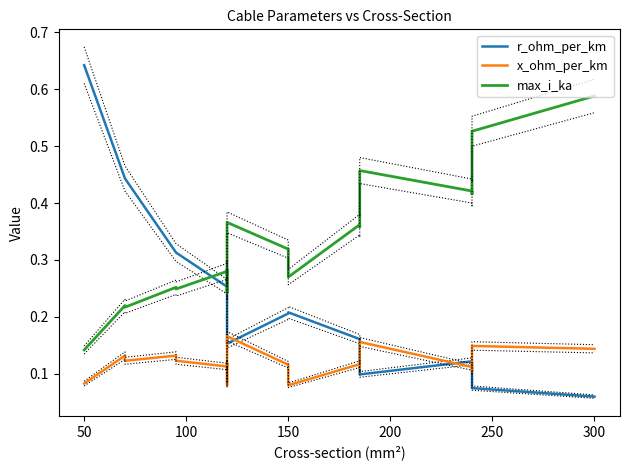

What is the label of the 19th point from the left?

300